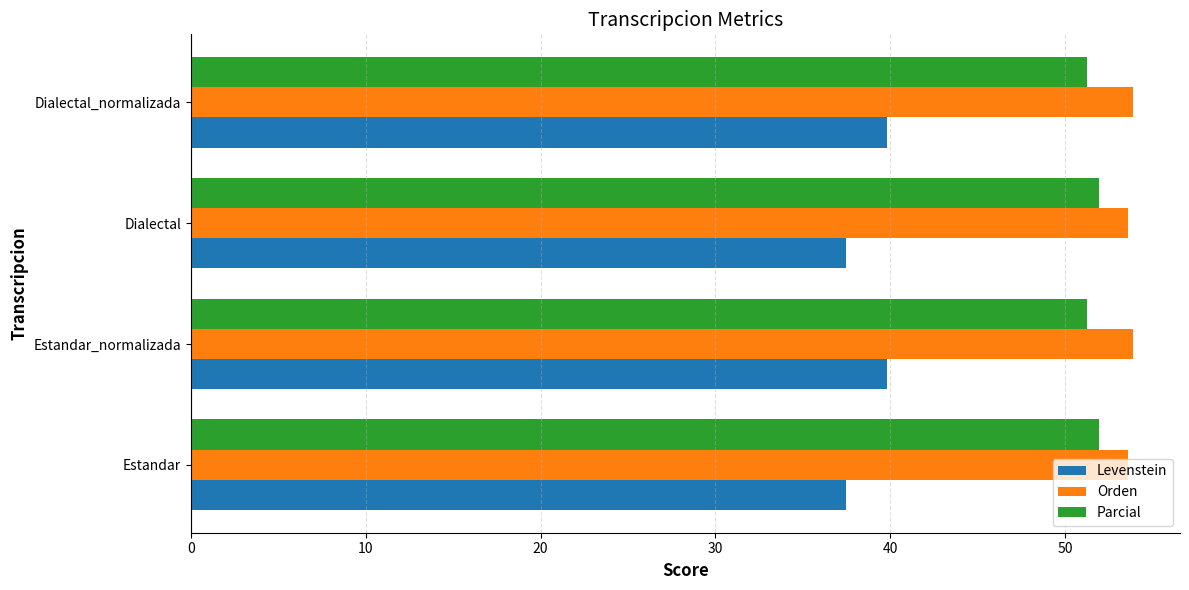

What is the maximum value shown in the chart?

53.9